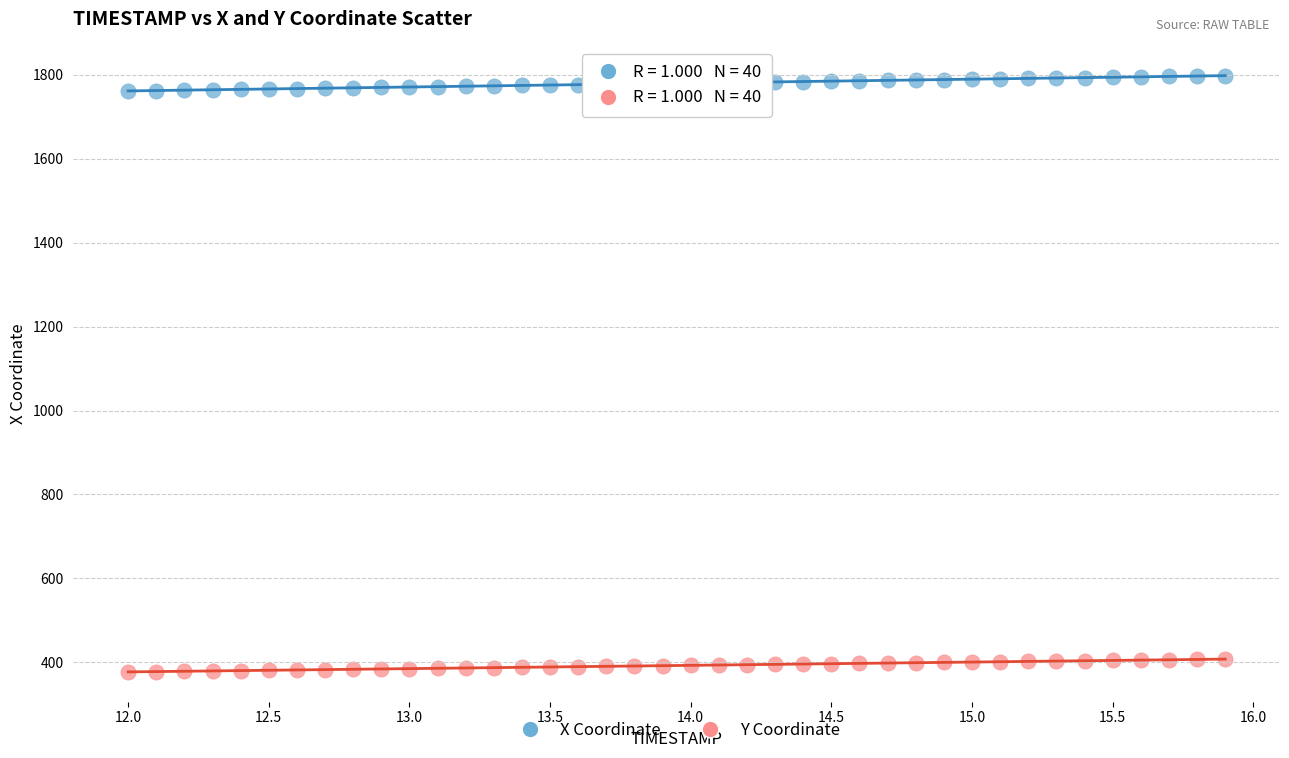

Which series reaches the minimum Y coordinate?

Y Coordinate